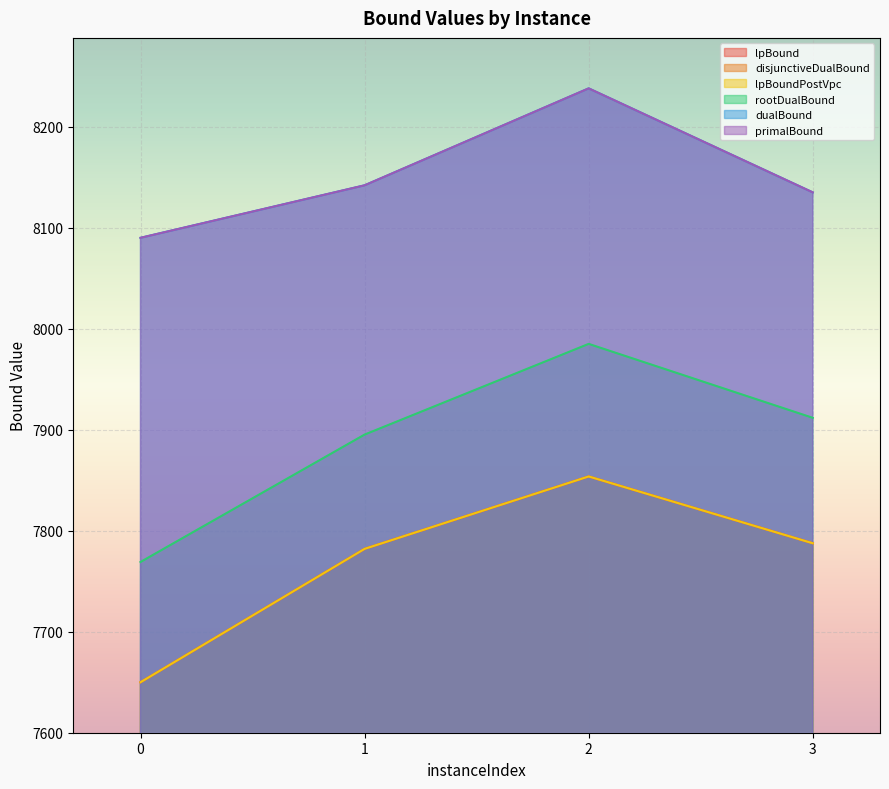

At which label does disjunctiveDualBound reach its peak?

2